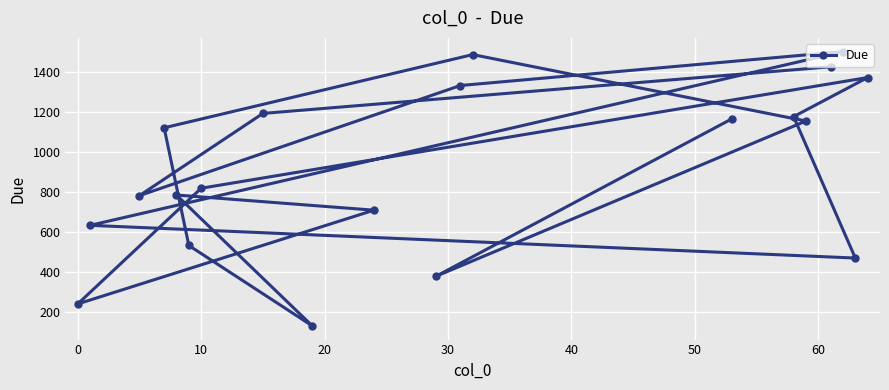

What is the sum of all values?

18400